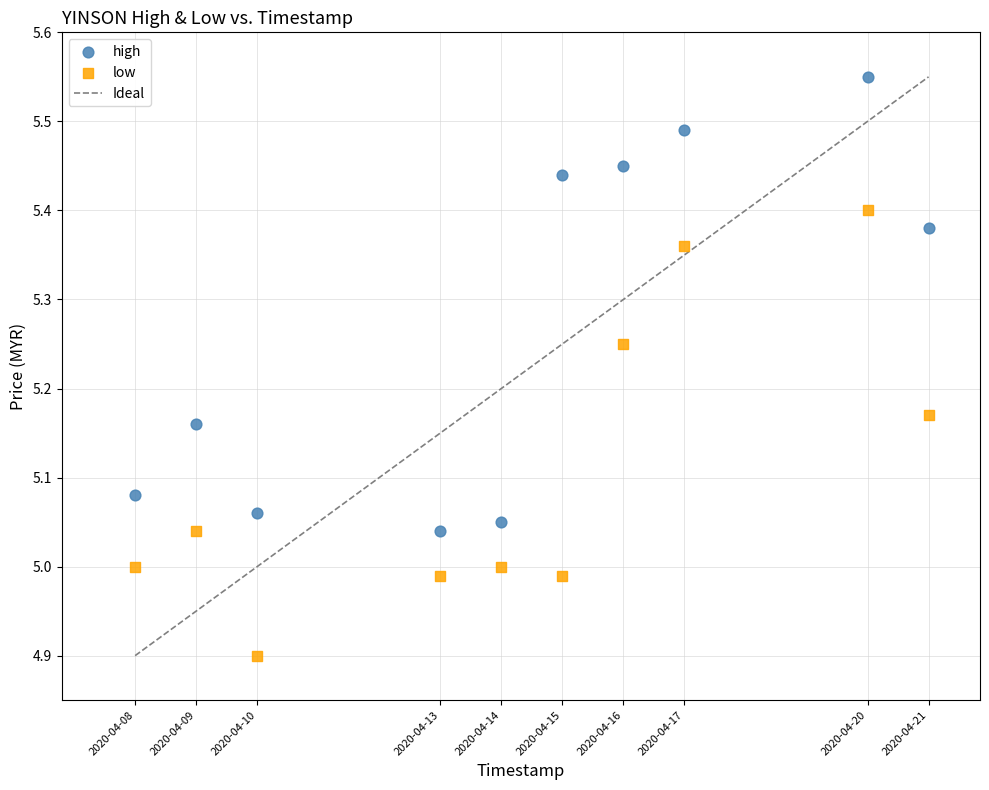

Across all data points, what is the range of X values (max minus min)?

1123200.0